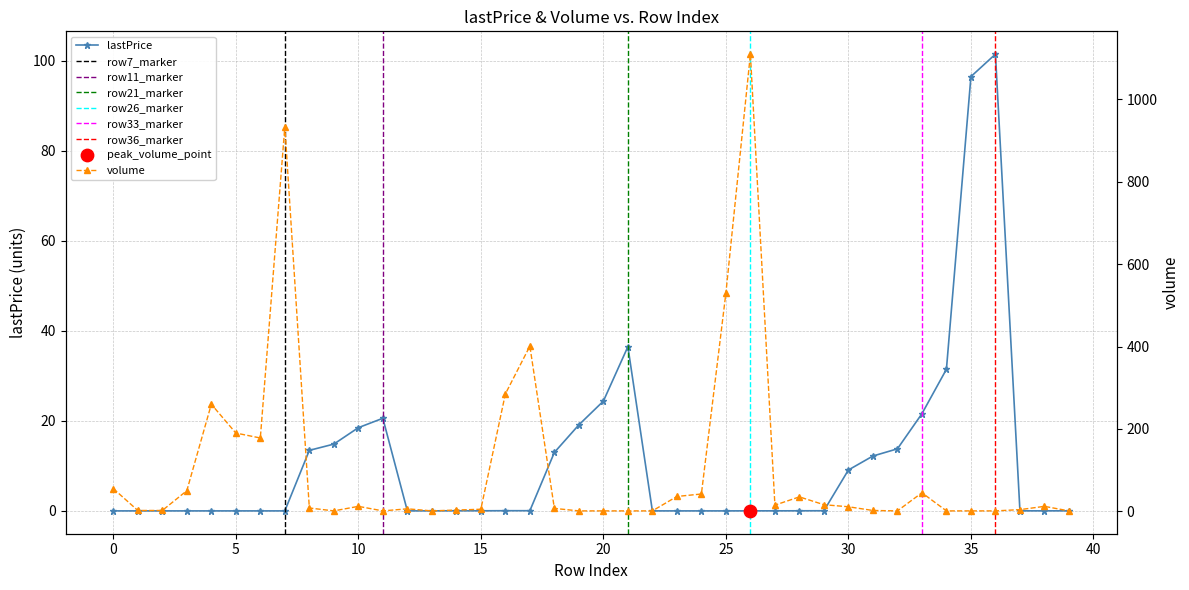

What is the total value across all series at 23?

36.0